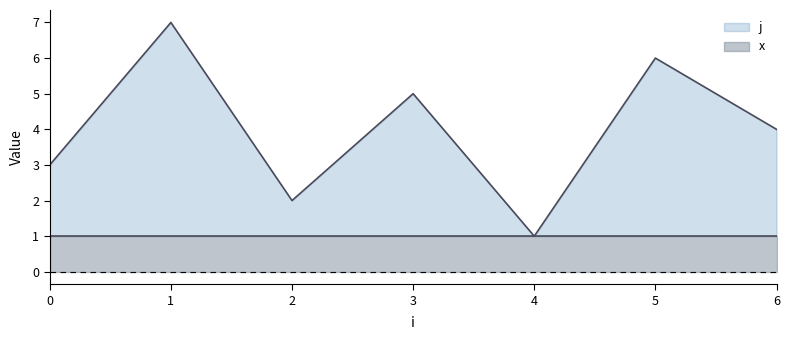

Reading left to right, transcribe all the data shown in this chart.

0=3	1=7	2=2	3=5	4=1	5=6	6=4